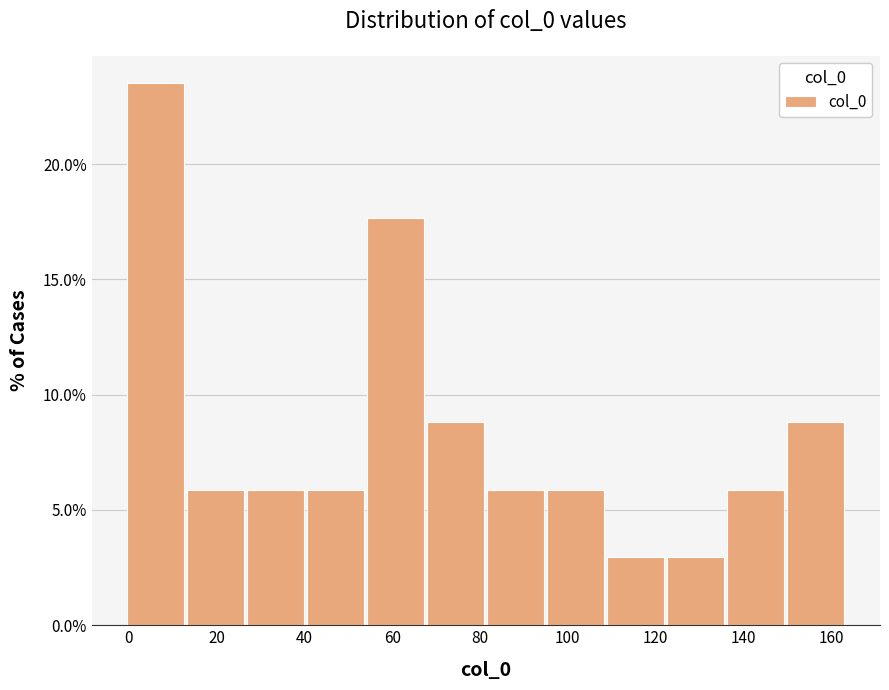

How tall is the bar that spans 122 to 136 on the x-axis? Neither the bar edges nor the heights are printed on the chart, so give them approximately, as read against the axes.

3.0